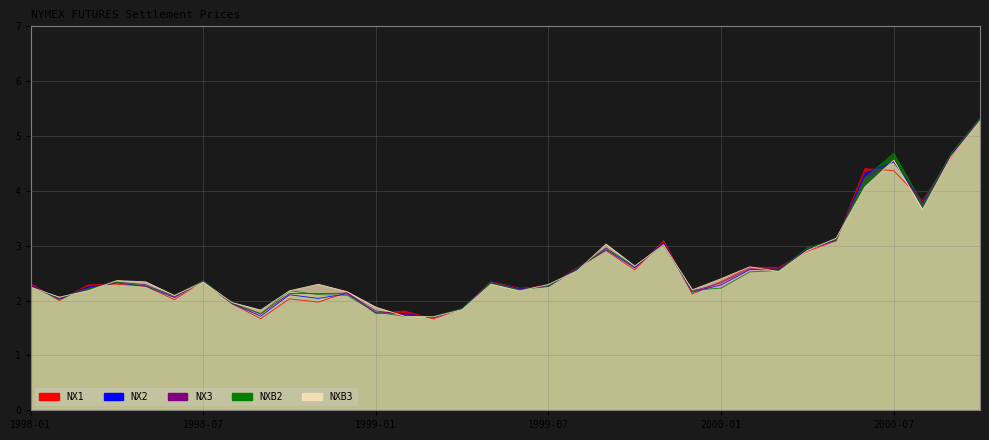

Rank the categories by NX2 value from lowest to highest.

1999-03, 1998-09, 1999-02, 1999-01, 1999-04, 1998-08, 1998-02, 1998-11, 1998-06, 1998-10, 1998-12, 1999-12, 1999-06, 1998-03, 1999-07, 1998-05, 1998-01, 2000-01, 1998-04, 1999-05, 1998-07, 2000-02, 2000-03, 1999-08, 1999-10, 1999-09, 2000-04, 1999-11, 2000-05, 2000-08, 2000-06, 2000-07, 2000-09, 2000-10